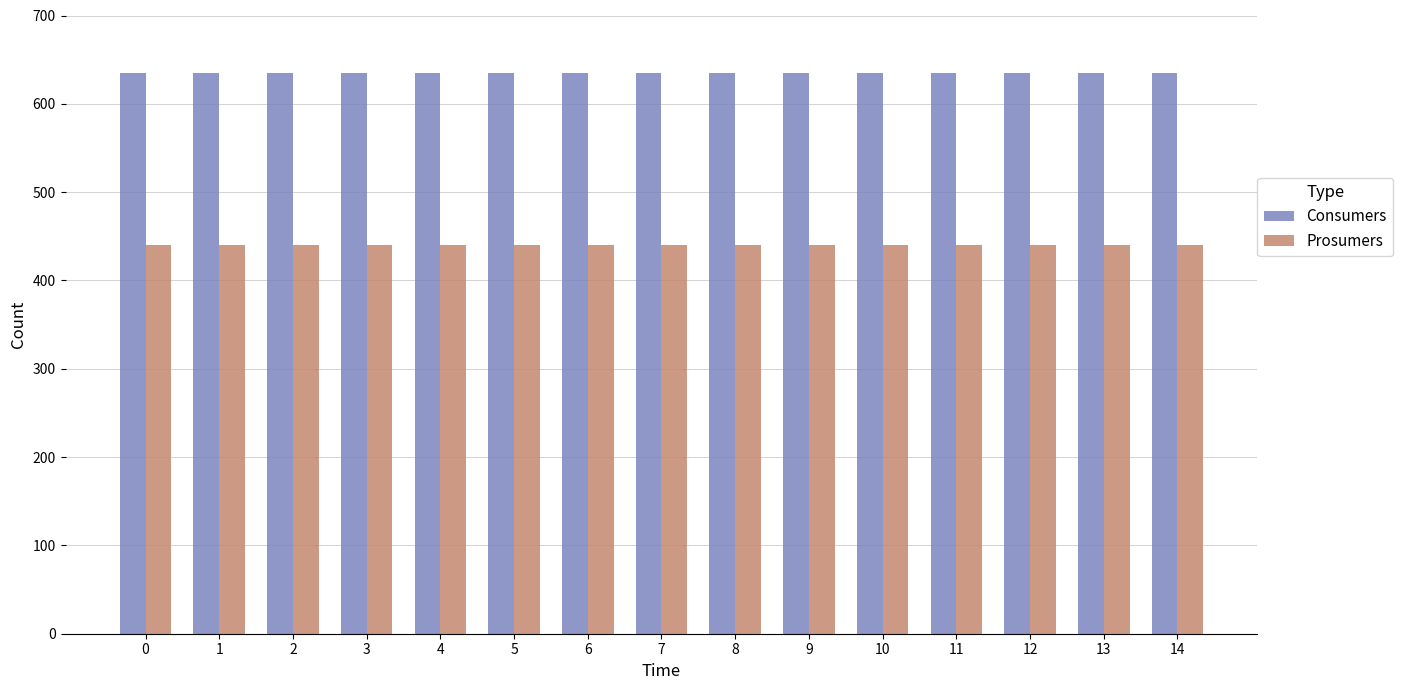

What is the sum of all Consumers values?

9525